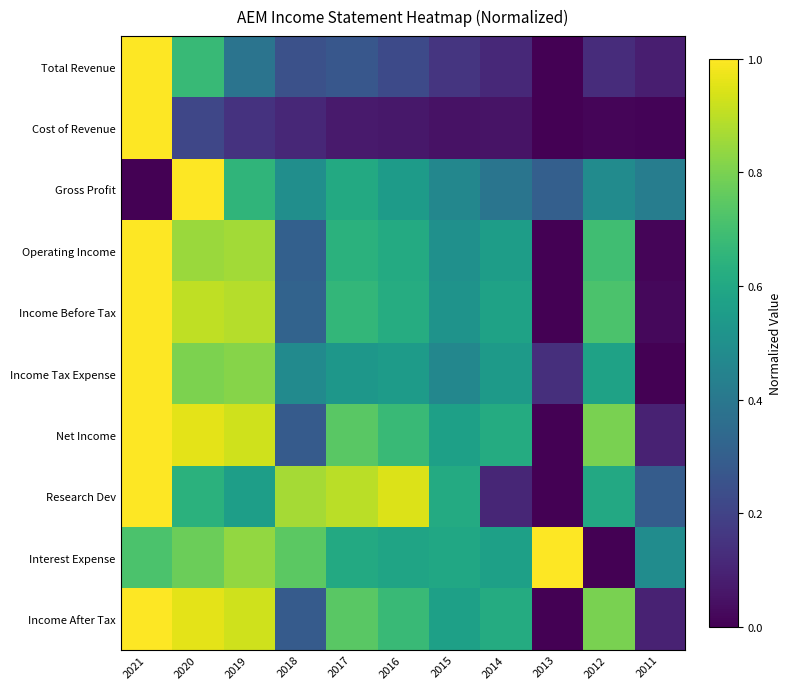

What is the total value across all series at 2014?

4.1